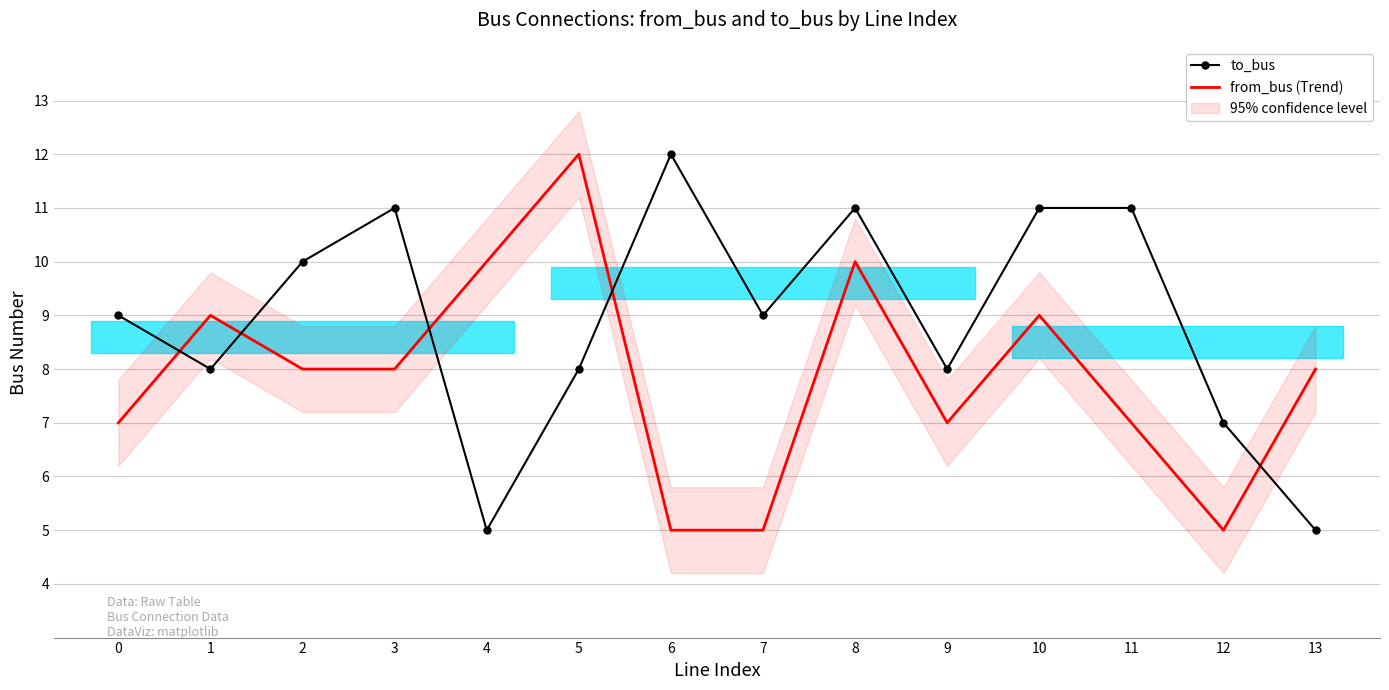

At which category does from_bus (Trend) reach its first local peak?

1